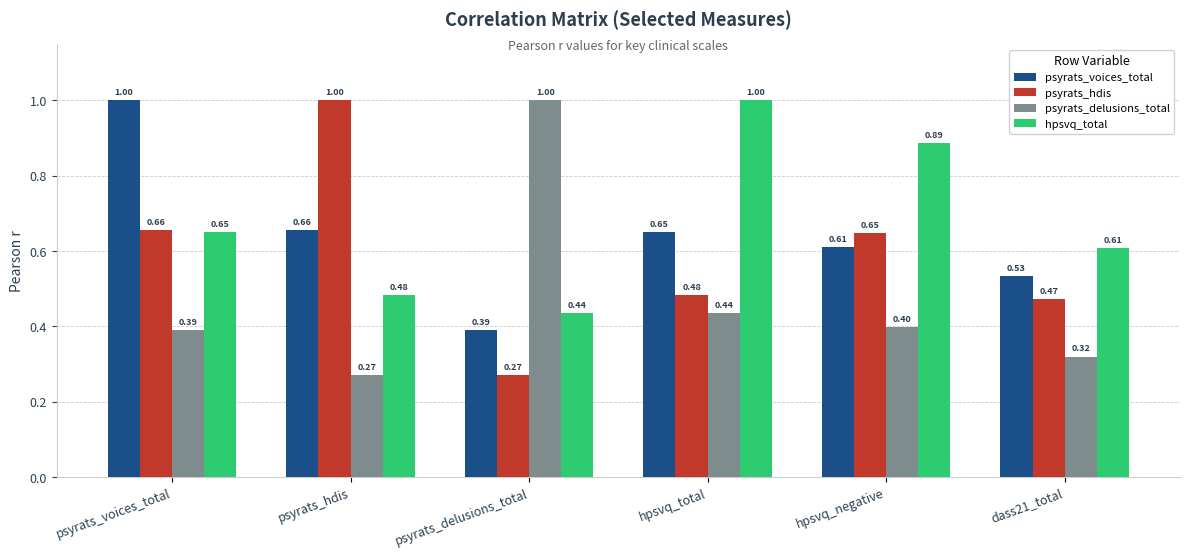

The psyrats_hdis series shows 0.4 at hpsvq_negative. True or false?

False